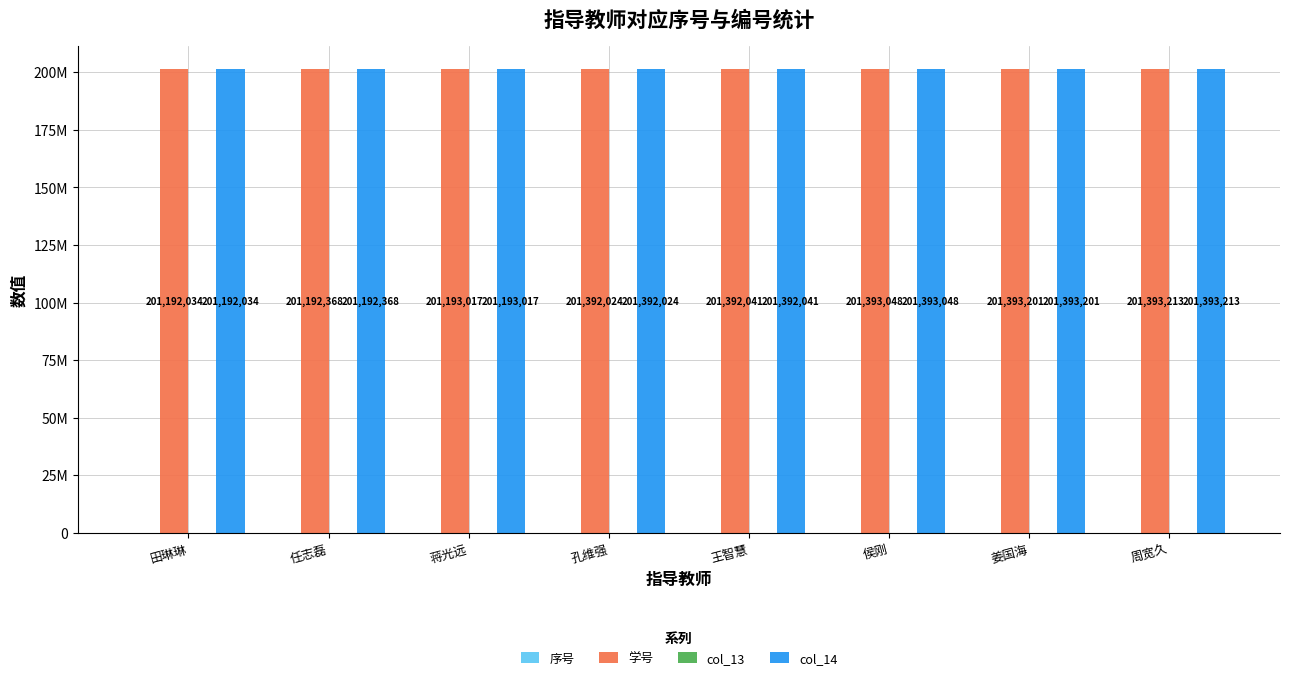

Rank the series by their maximum value, from lowest to highest.

col_13, 序号, 学号, col_14